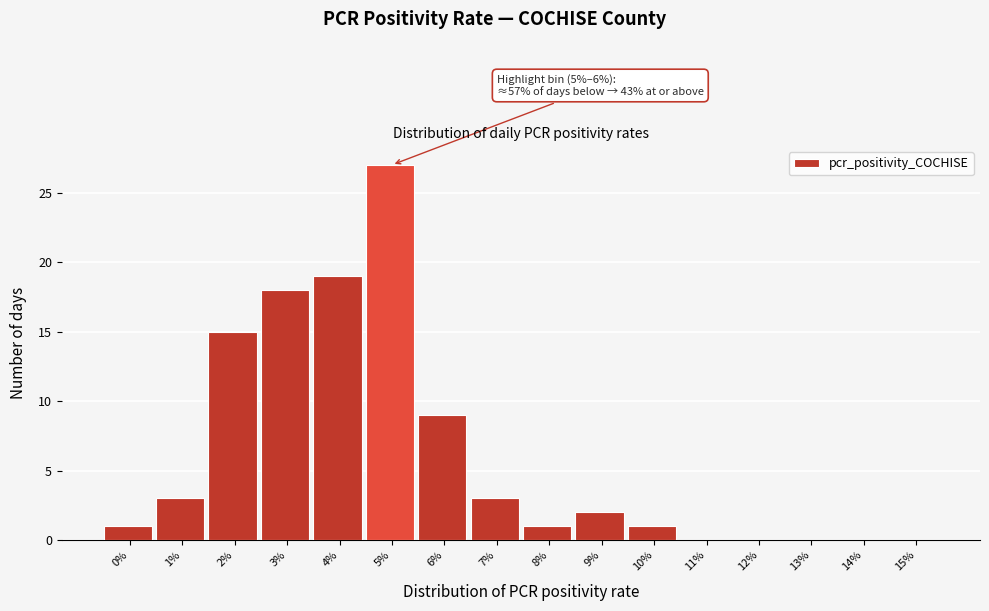

Reading left to right, what are all the values shown in this chart?

0%=1	1%=3	2%=15	3%=18	4%=19	5%=27	6%=9	7%=3	8%=1	9%=2	10%=1	11%=0	12%=0	13%=0	14%=0	15%=0